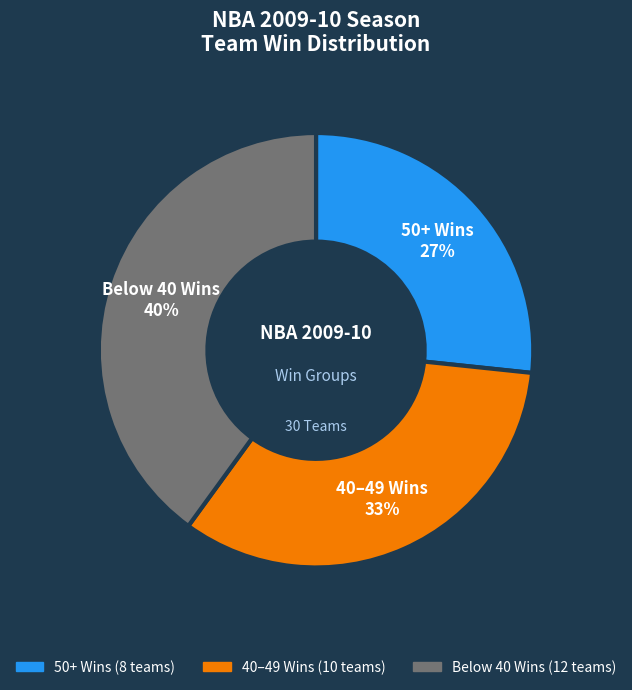

Rank the categories by value from highest to lowest.

Below 40 Wins, 40–49 Wins, 50+ Wins